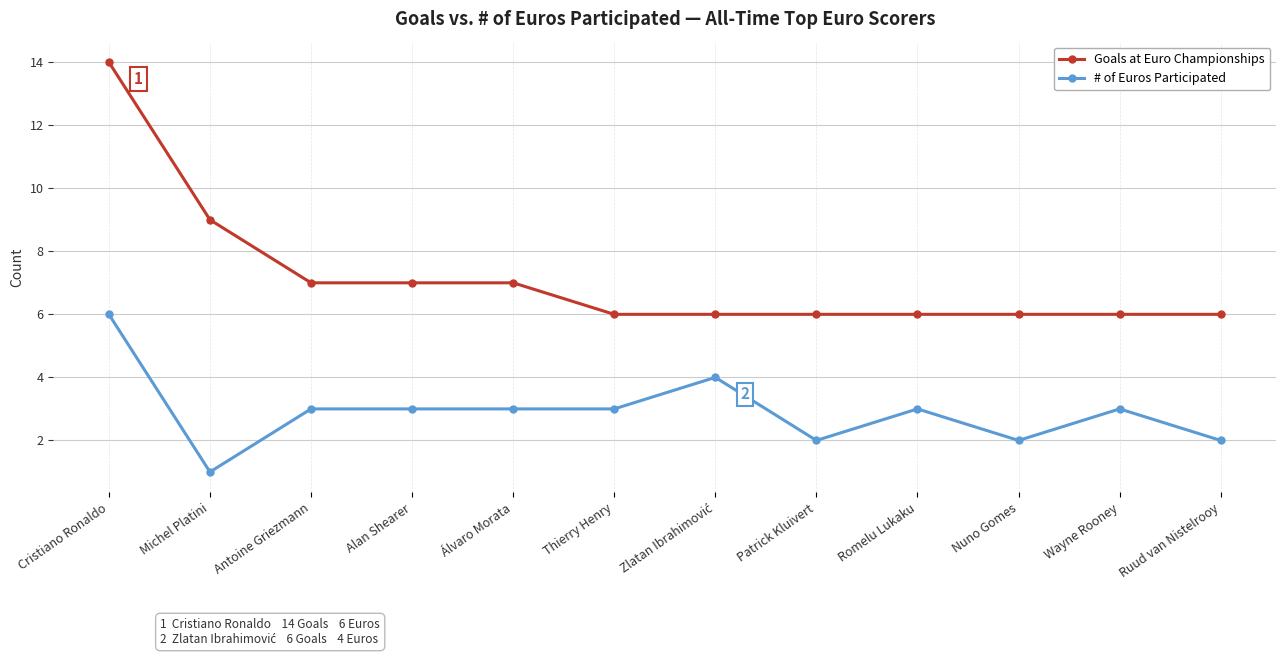

Which series has the widest spread of values?

Goals at Euro Championships